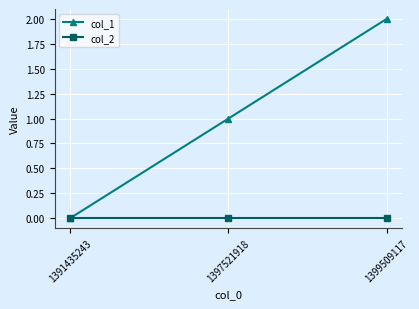

Reading left to right, list all the values displayed in this chart.

col_1: 0	1	2
col_2: 0	0	0